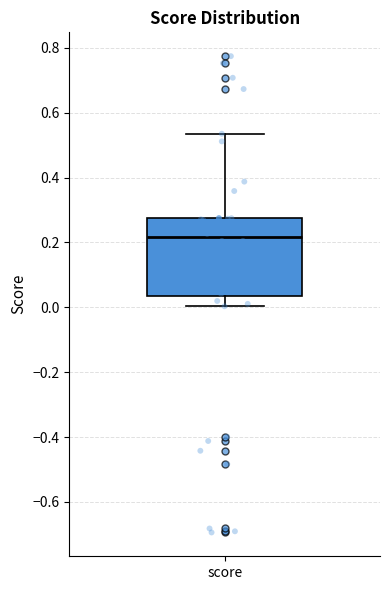

Read this box plot against the y-axis: the position of the median line, the range covered by the box, and the ends of both whiskers. The values are not printed on the chart, so give them approximately, as read against the axis.

median 0.22, box 0.04 to 0.28, whiskers 0.00 to 0.54